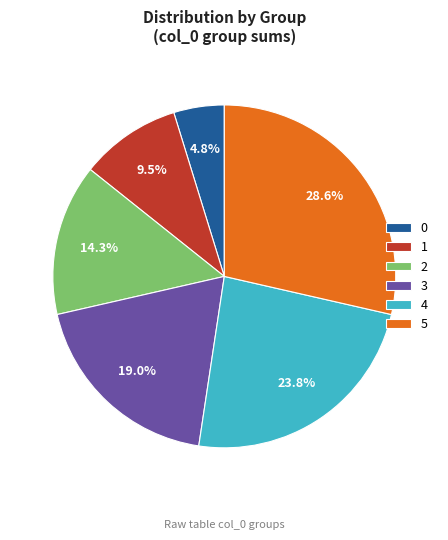

How many segments does this pie chart have?

6